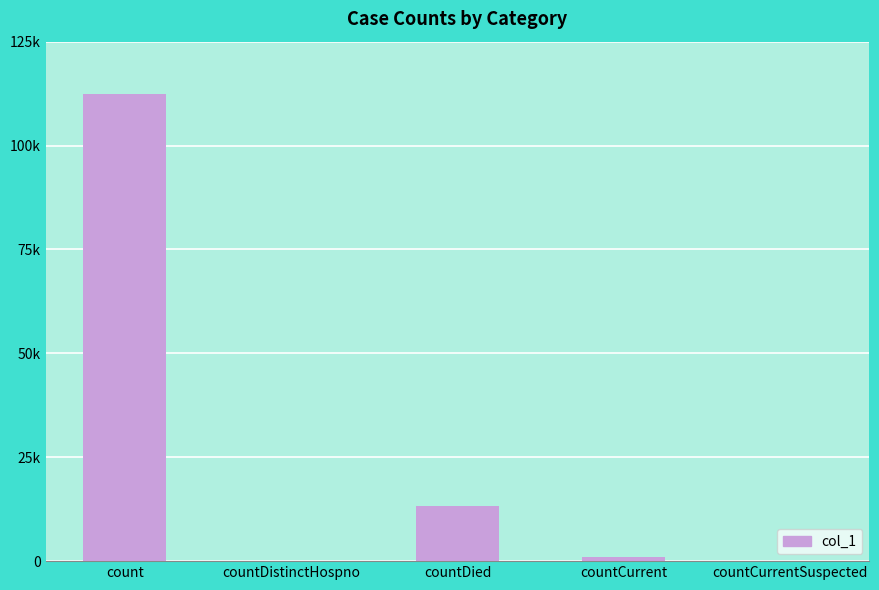

Are the bars horizontal?

No